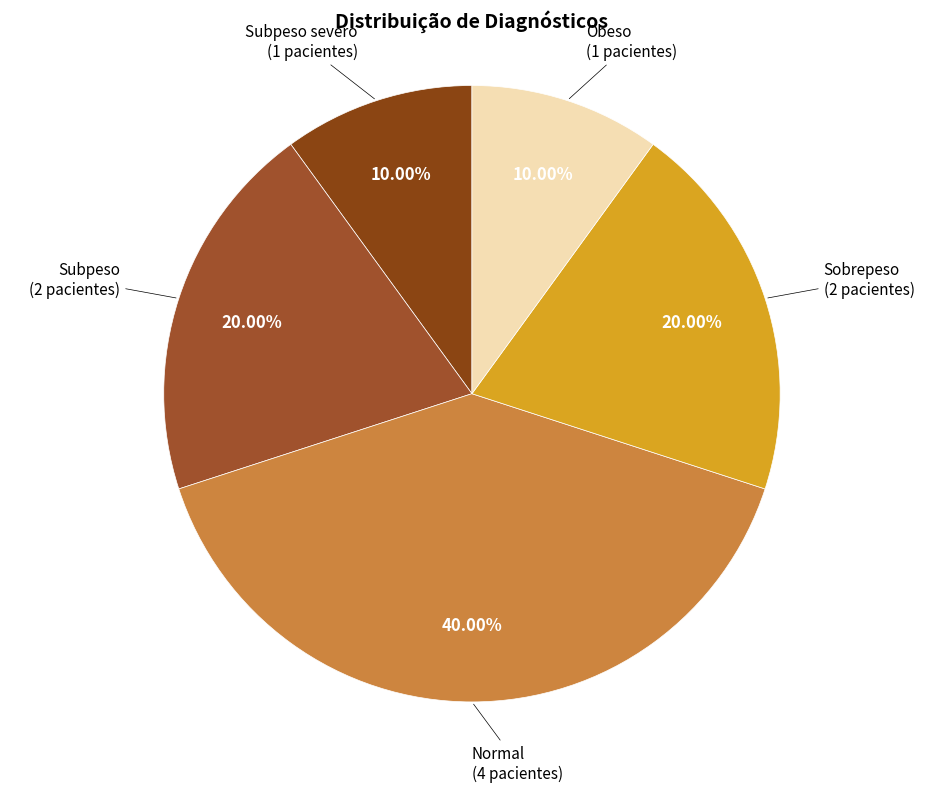

Which slice is the largest?

Normal